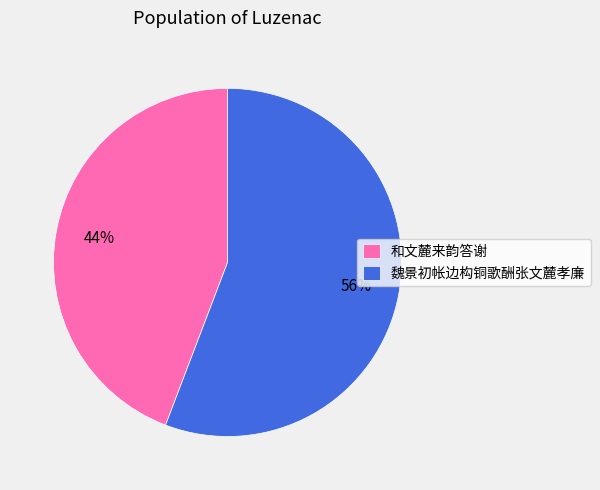

Between 魏景初帐边构铜歌酬张文麓孝廉 and 和文麓来韵答谢, which is larger?

魏景初帐边构铜歌酬张文麓孝廉